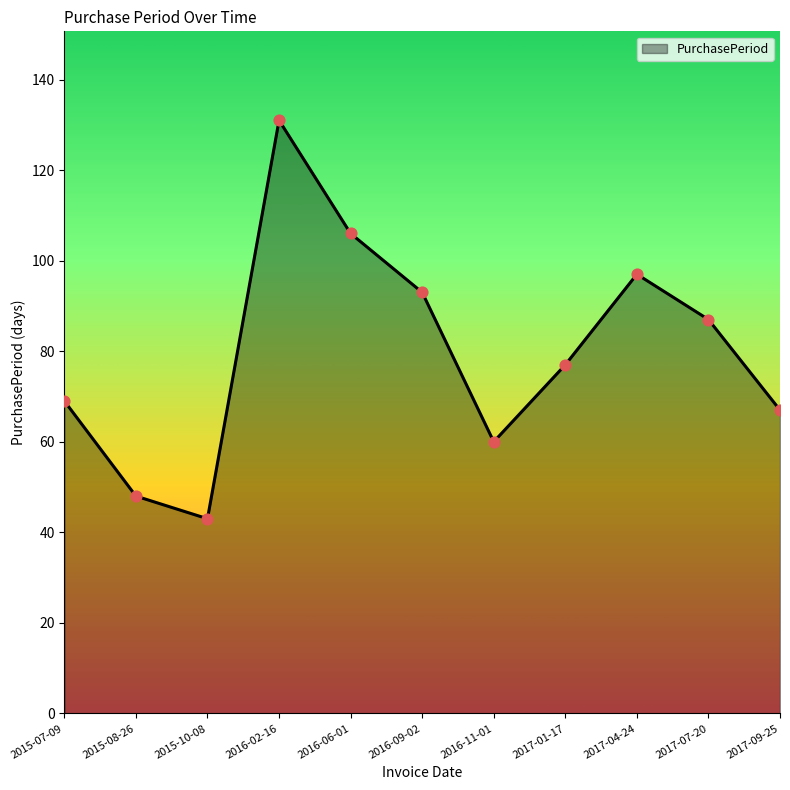

What is the change in value from 2015-10-08 to 2016-11-01?

+17